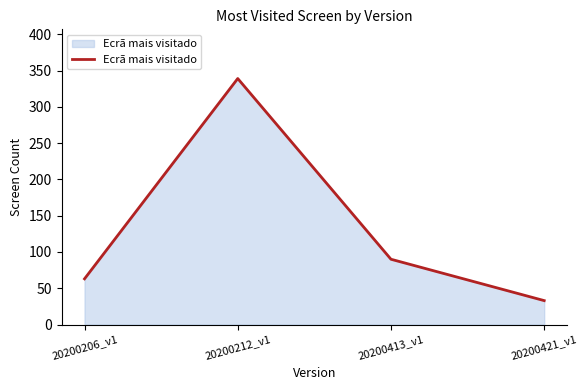

What is the change in value from 20200206_v1 to 20200421_v1?

-30